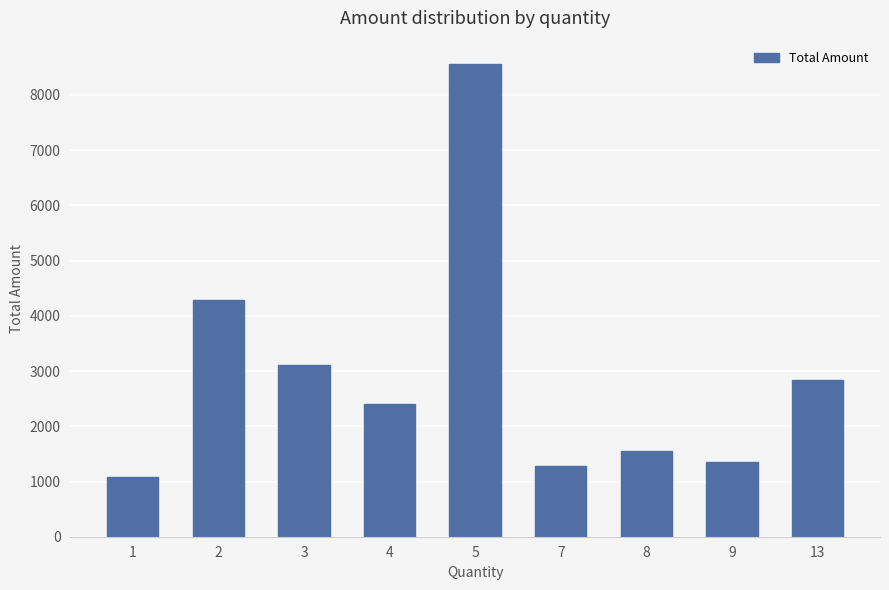

What is the minimum value shown in the chart?

1086